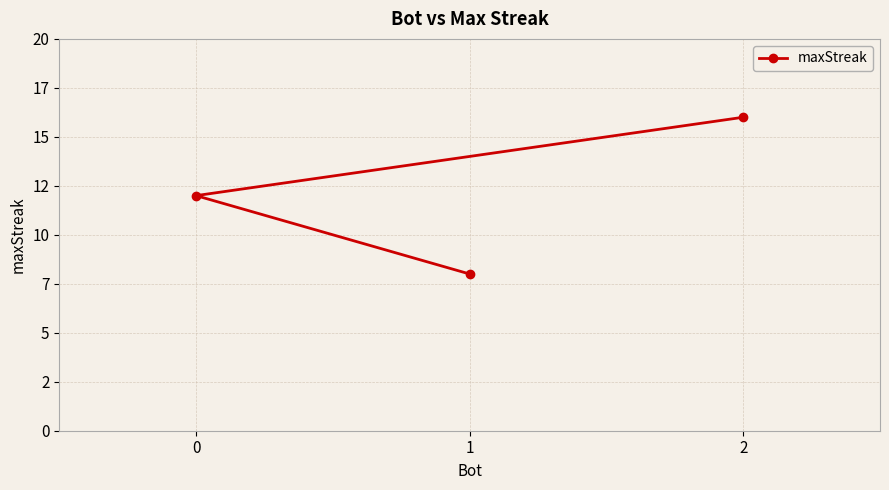

List the labels in order of value, largest first.

2, 0, 1